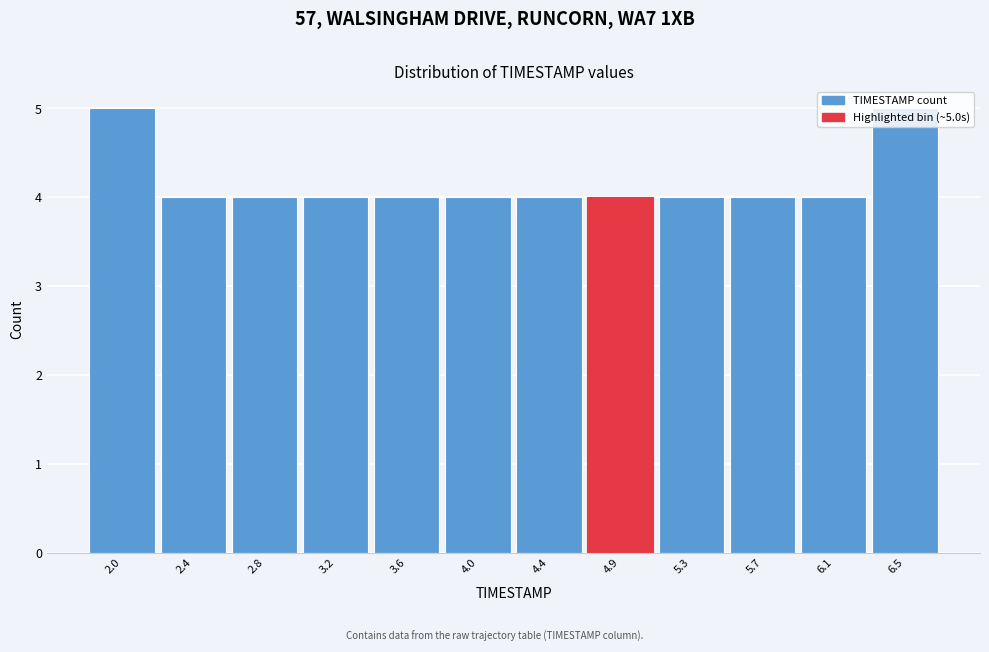

What position from the left is 4.4?

7